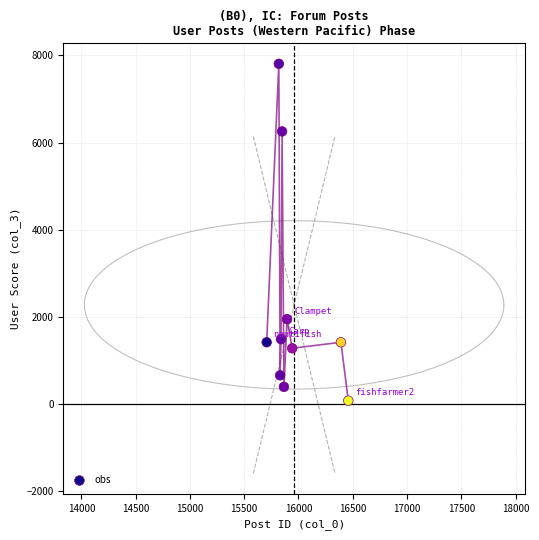

What Y value in the scatter plot is closest to 3941?

1947